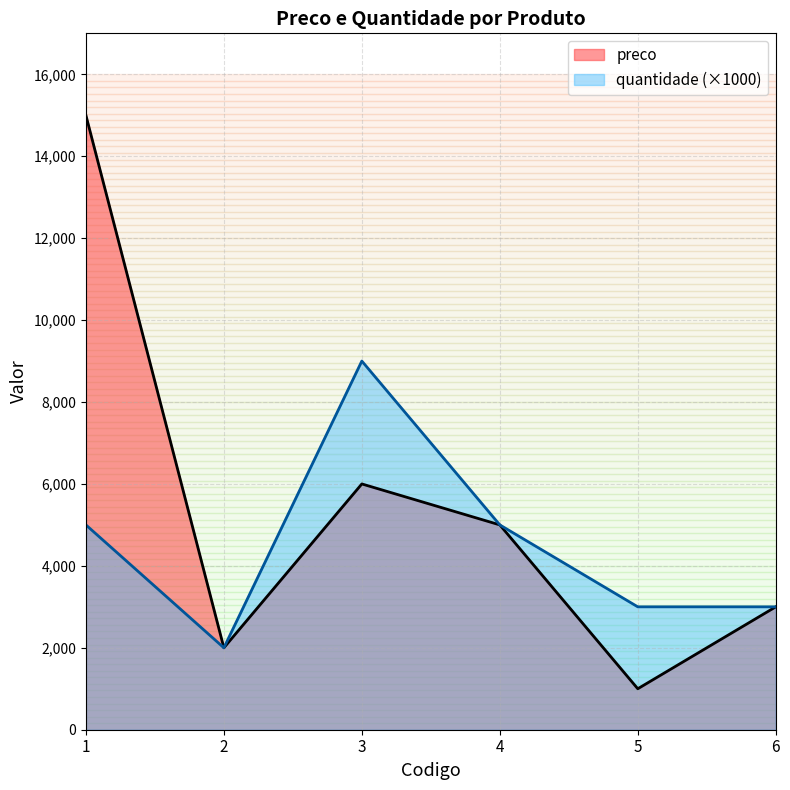

Where is the first local minimum for quantidade?

2